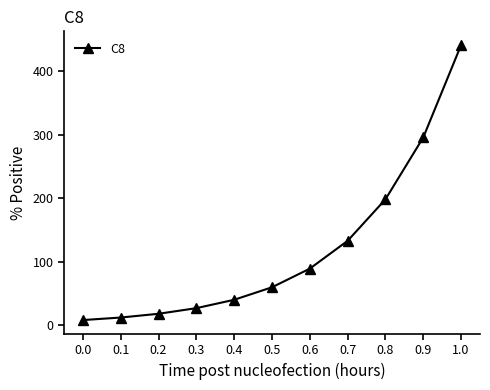

True or false: the data has more than 0 interior local peaks.

False